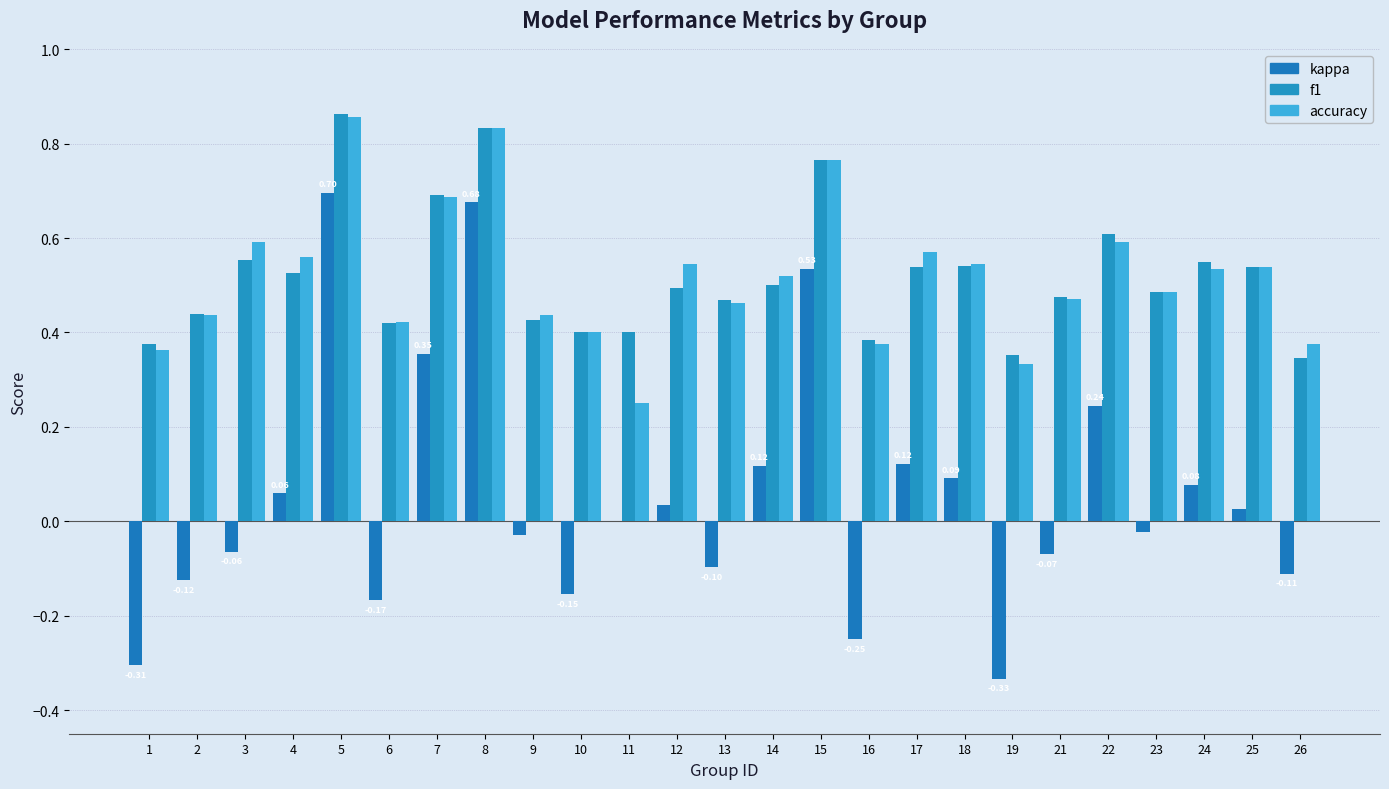

Are the bars grouped side by side (vs. stacked)?

Yes